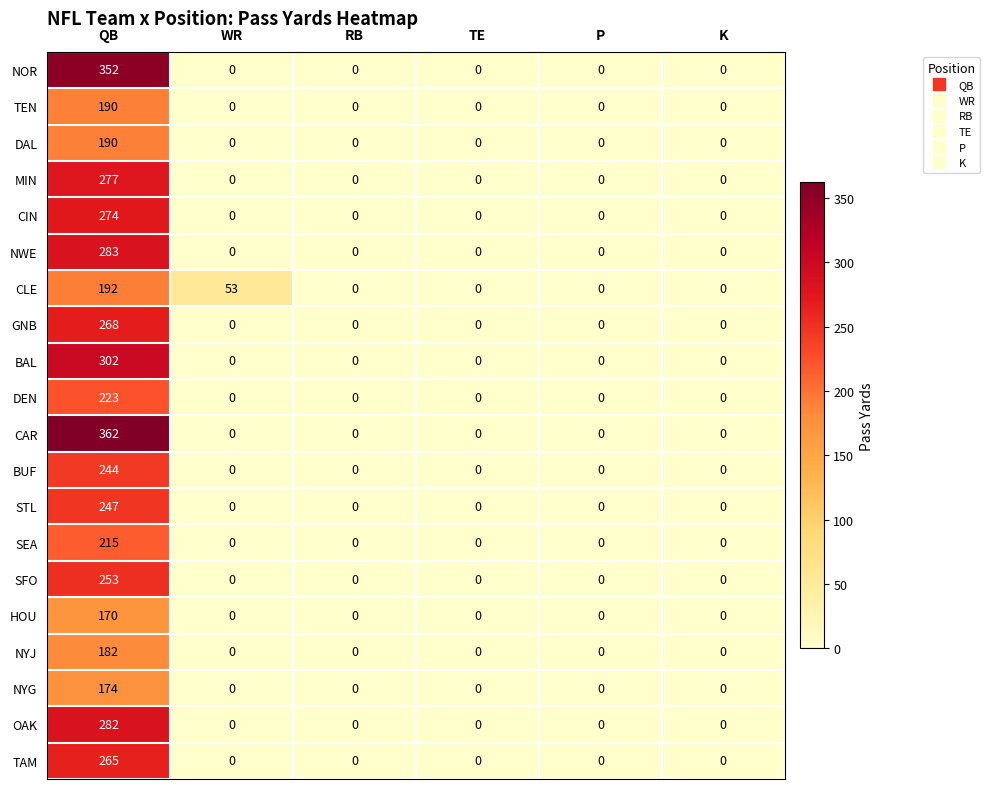

What is the sum of all BUF values?

244